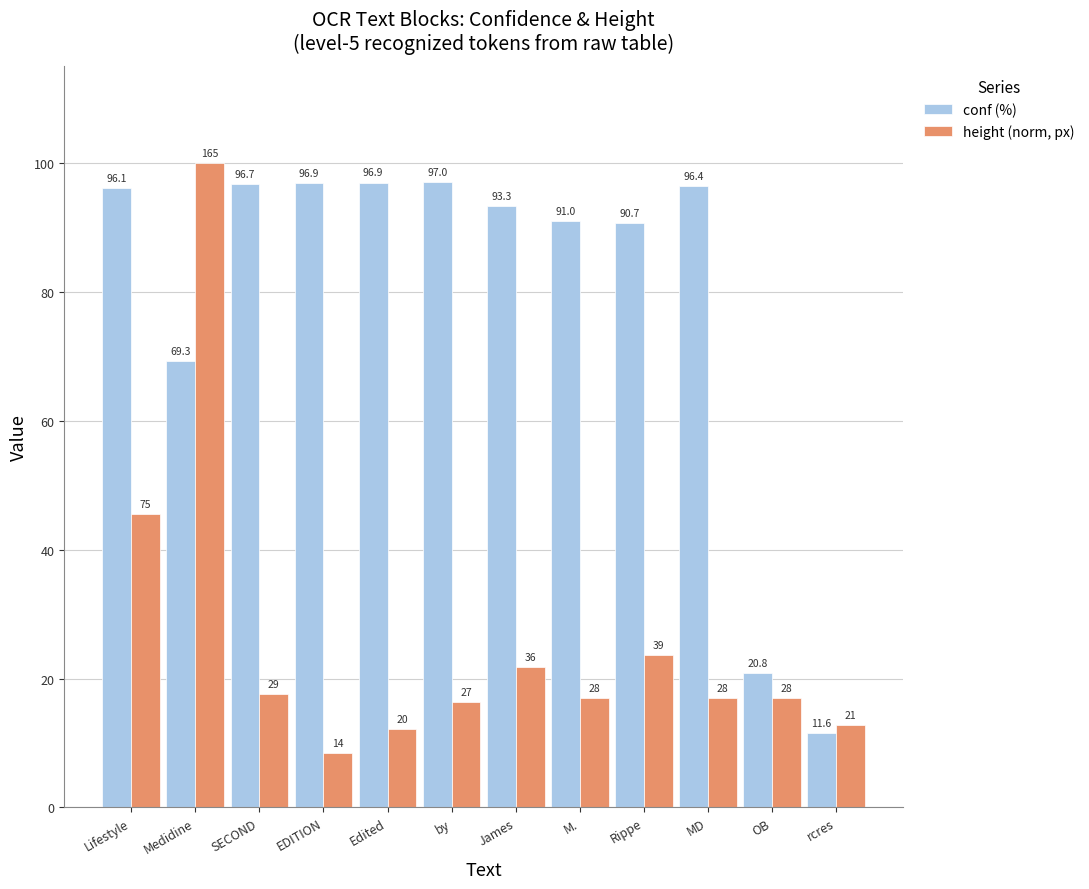

What is the average value of the height (norm, px) series?

25.8